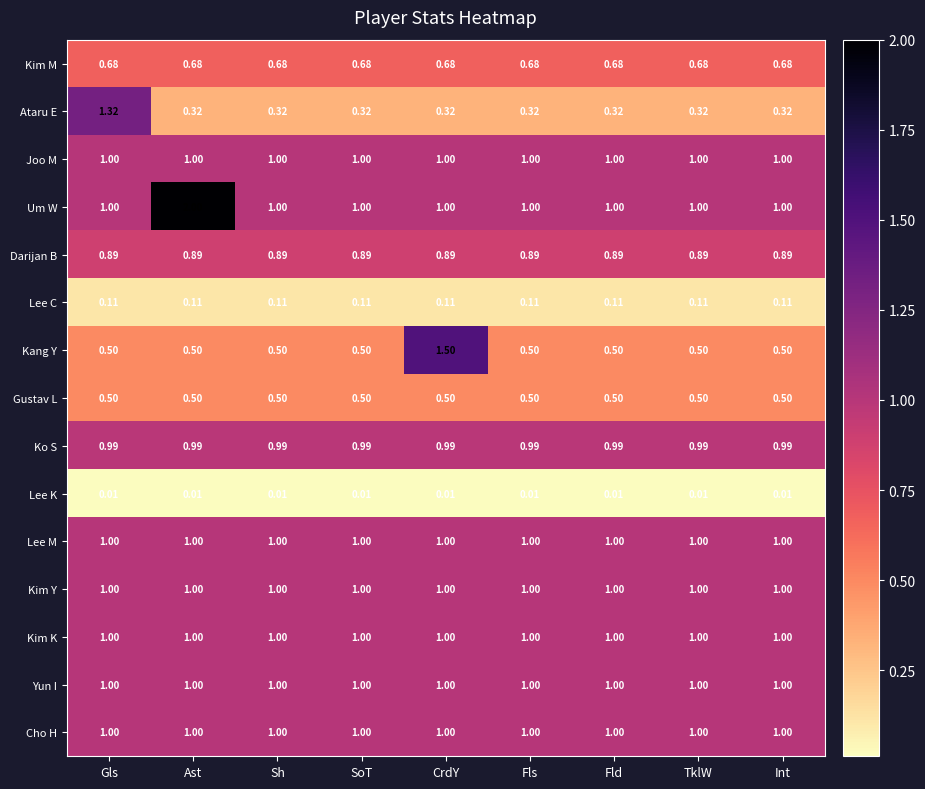

Which series has the largest total across all categories?

Um W